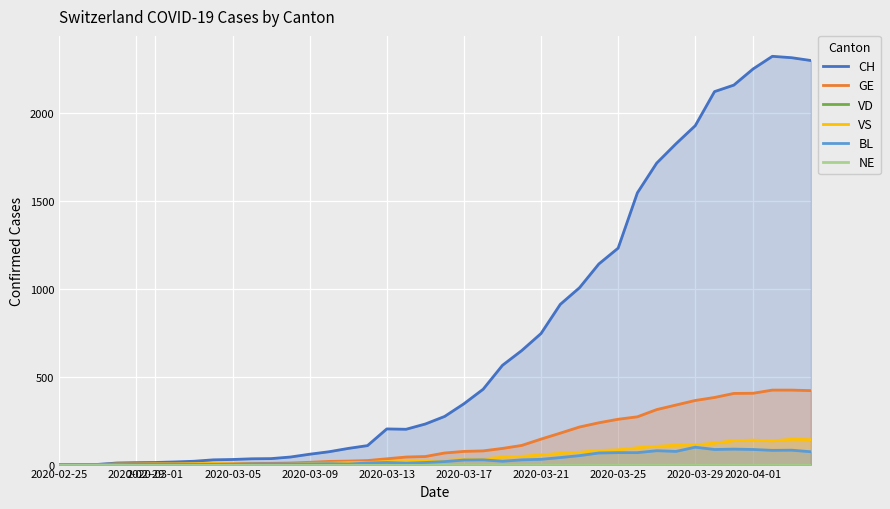

The value of BL at 2020-03-17 is 1. True or false?

False